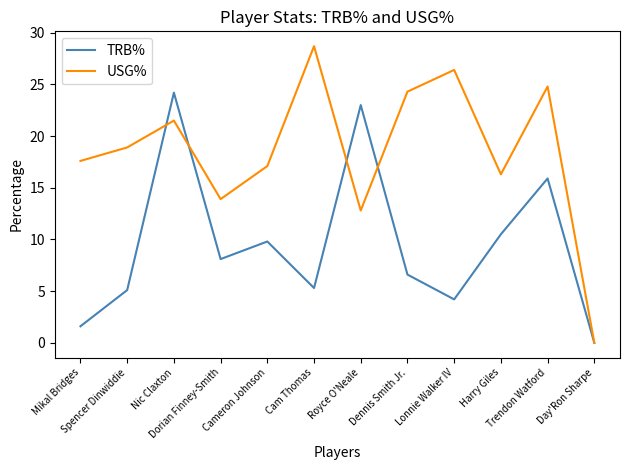

Is the value of TRB% at Spencer Dinwiddie greater than the value of USG% at Nic Claxton?

No